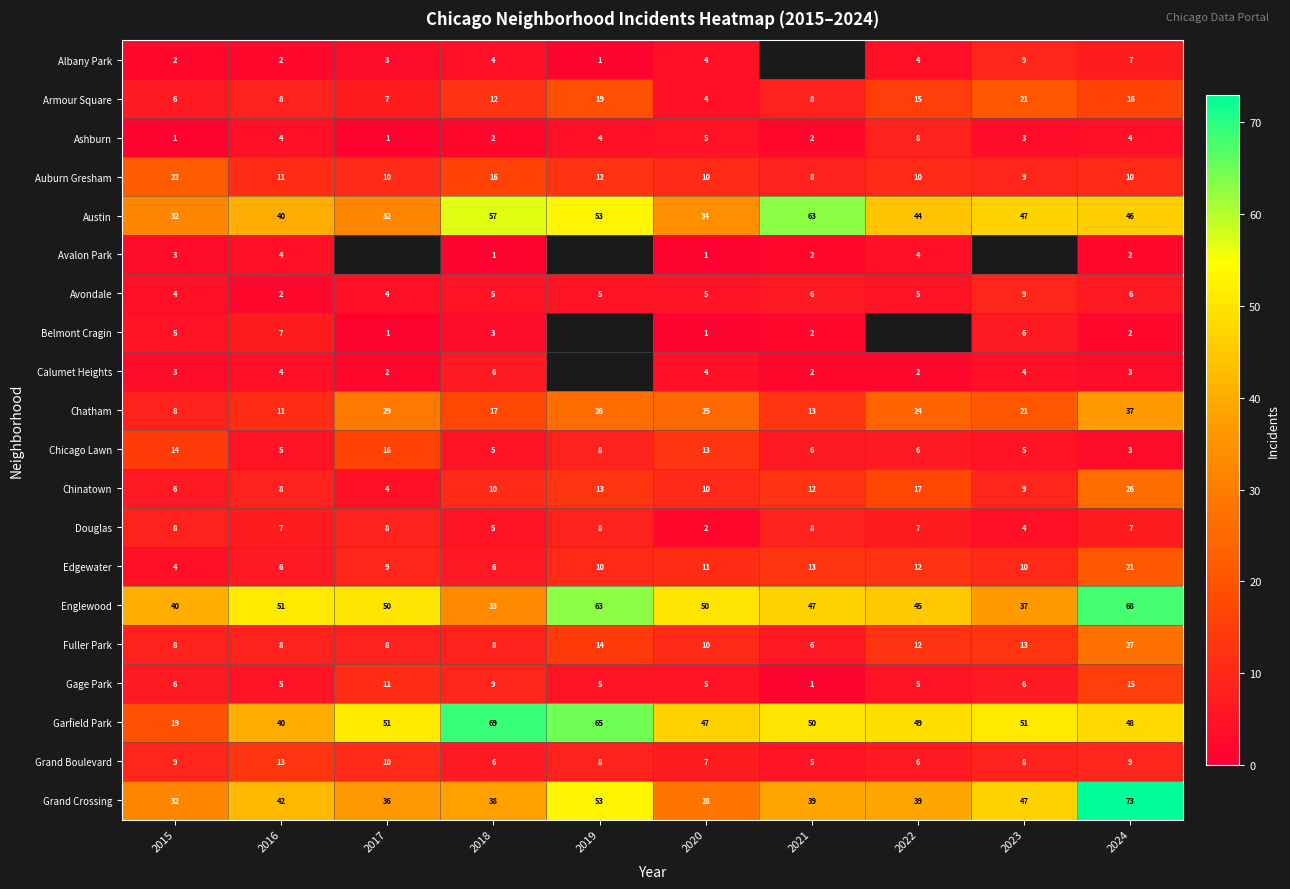

Where does the Auburn Gresham series first go above 10?

2015